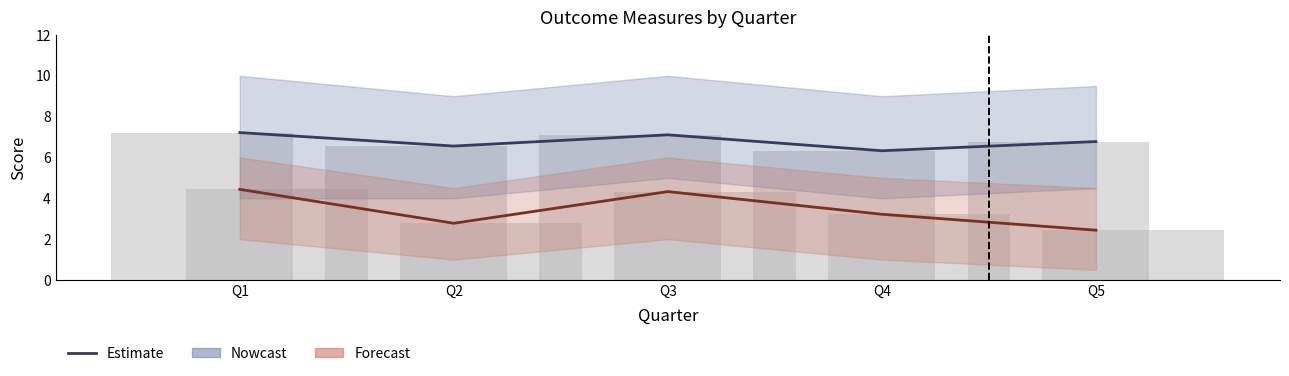

At which label does Obe Estimate reach its minimum?

Q5